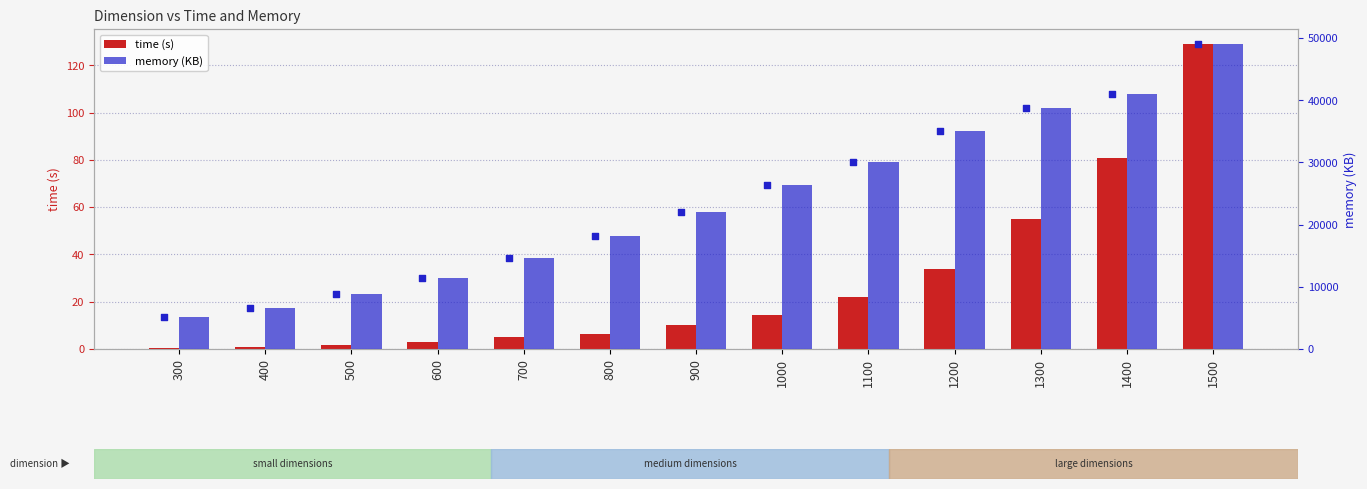

What are all the series names shown in the legend?

time (s), memory (KB)